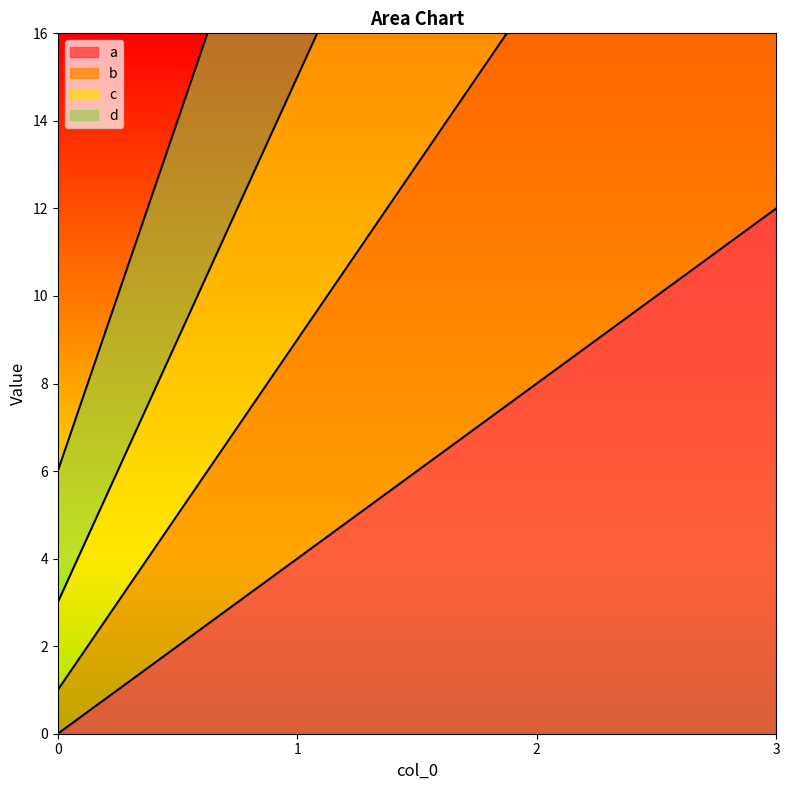

What is the sum of all d values?

120